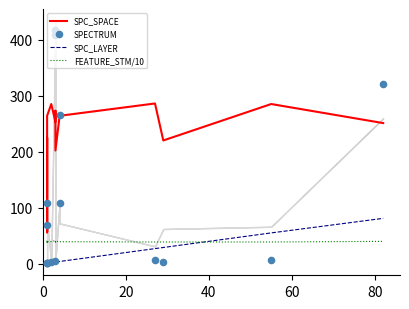

At how many categories does at least one series exceed 59?

13